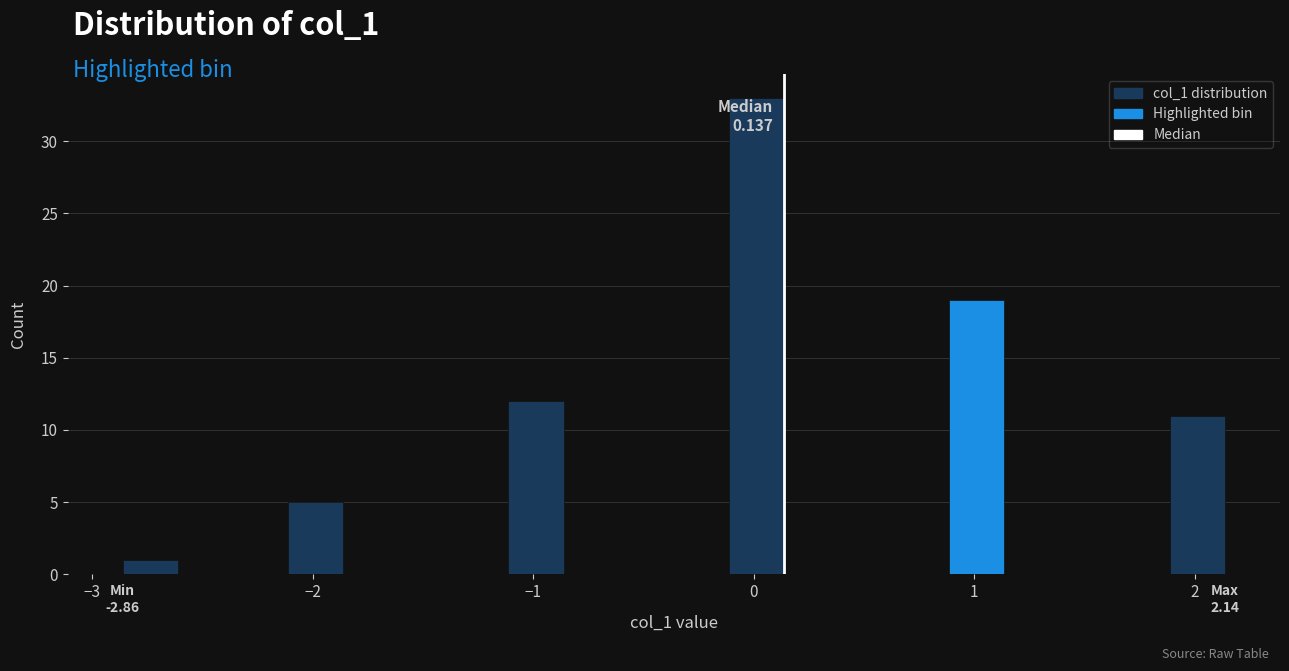

Read against the x-axis, roughly where is the centre of the tallest bar?

0.0